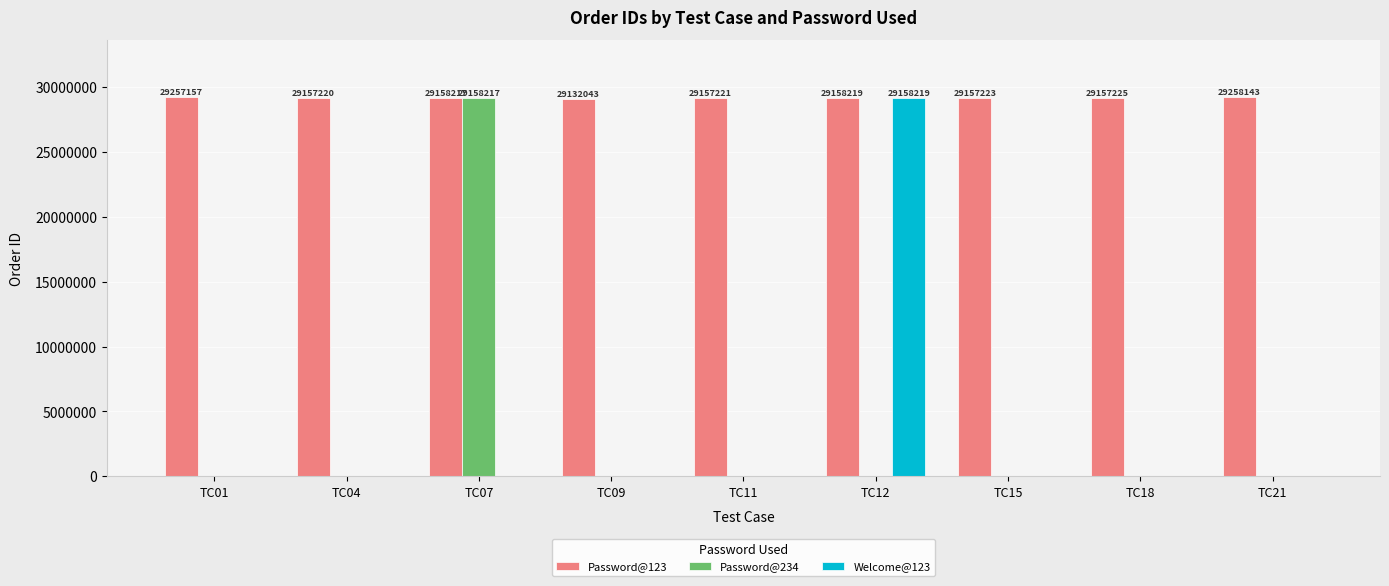

What is the sum of all Password@123 values?

262592668